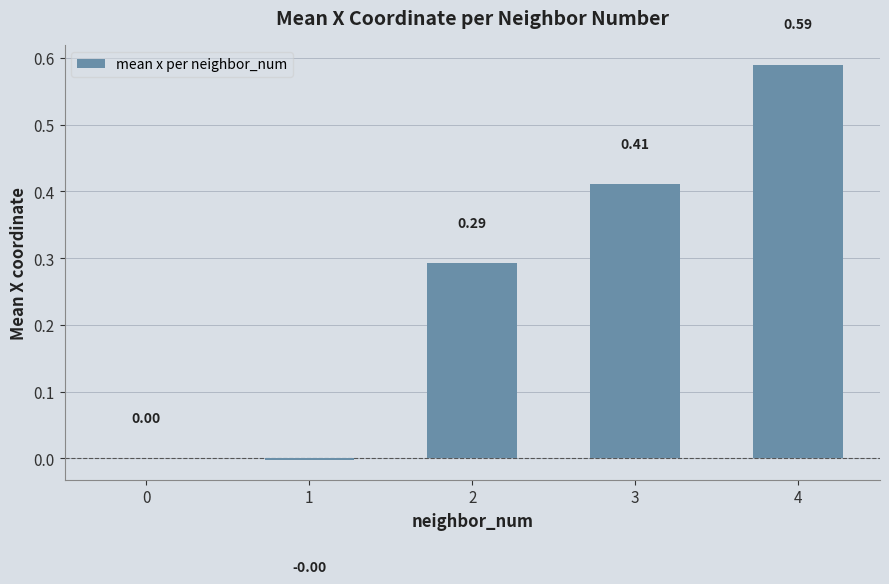

The chart shows a value of -0.4 at 0. True or false?

False